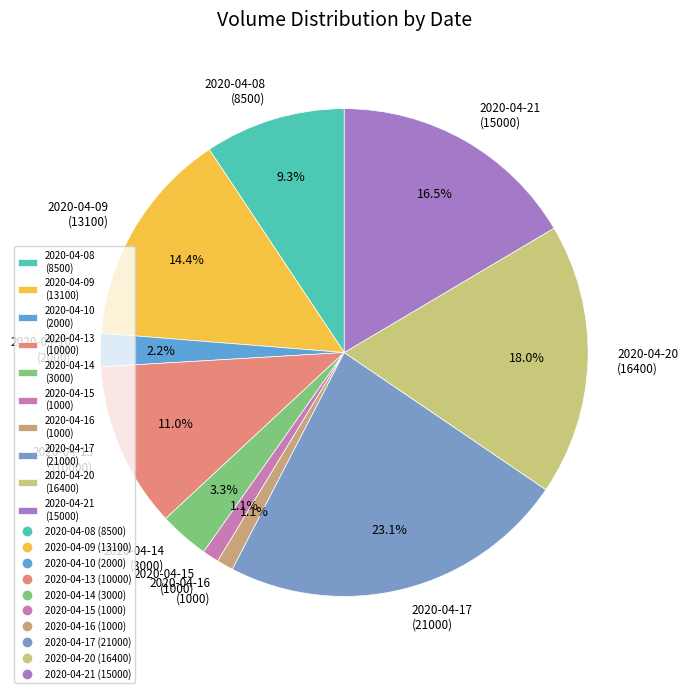

To the nearest percent, what is the difference between the largest and smallest slice percentages?

22%